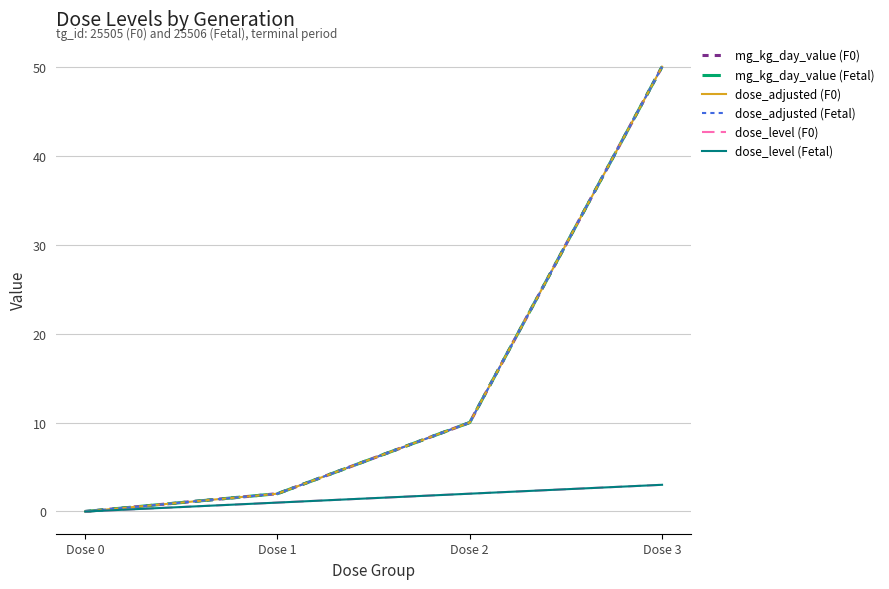

Does the chart display data point markers on the line(s)?

No